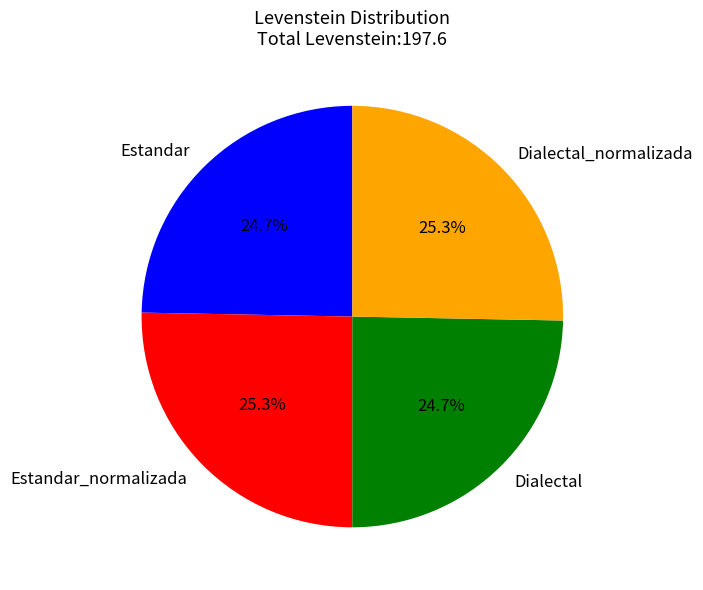

Combined, what portion of the pie is Estandar_normalizada and Dialectal?

50.0%